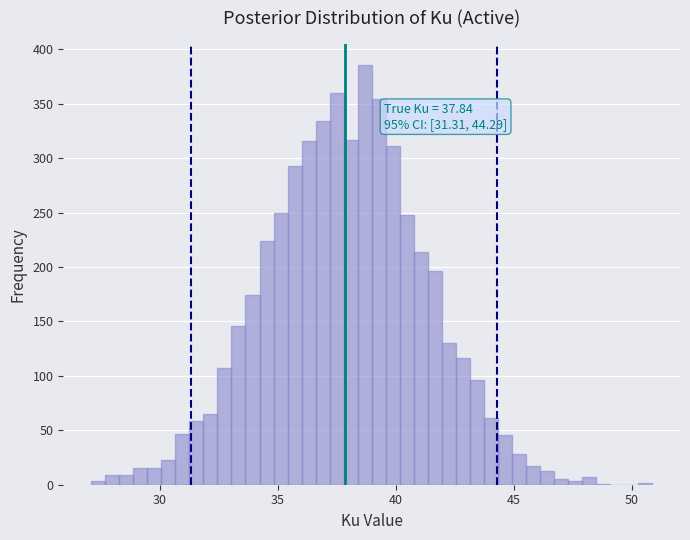

Around what value on the x-axis is the tallest bar? Give the approximate position of its centre, as read against the axis.

38.5